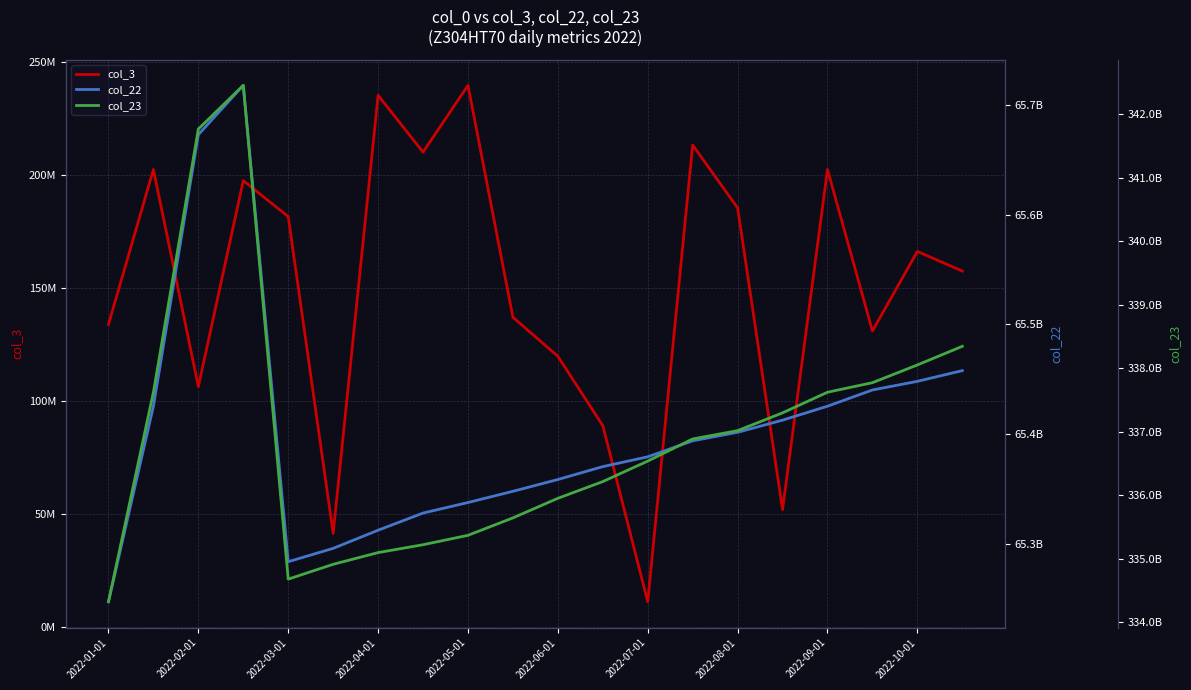

Which series has the largest total across all categories?

col_23